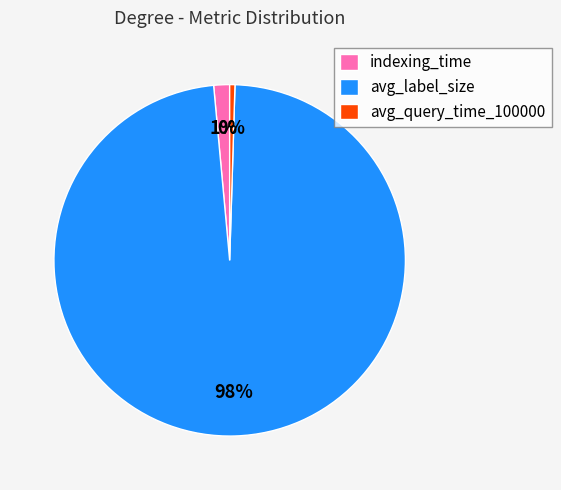

Is there a majority slice in this chart?

Yes